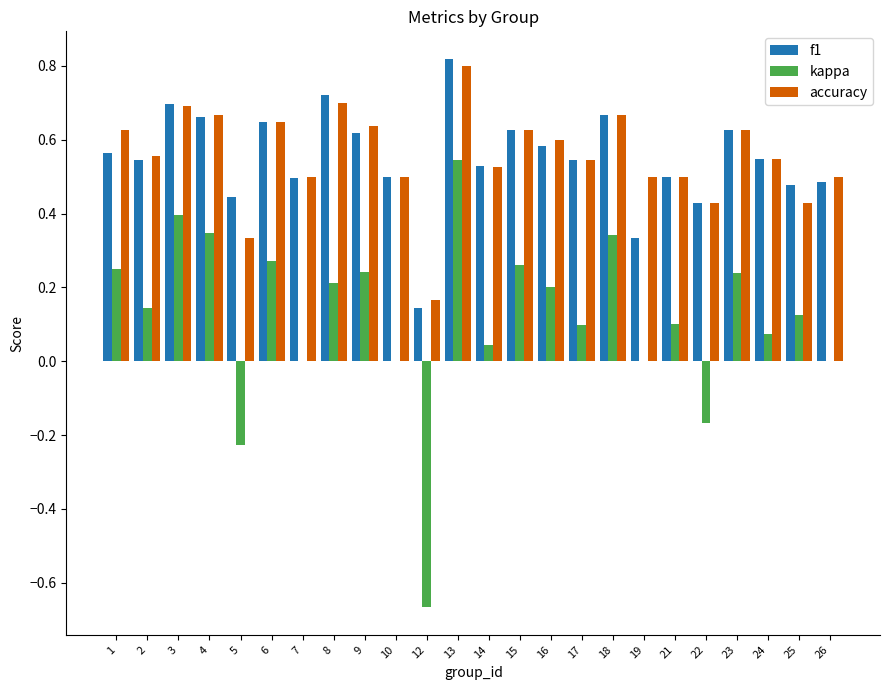

At which category is the sum across all series the highest?

13